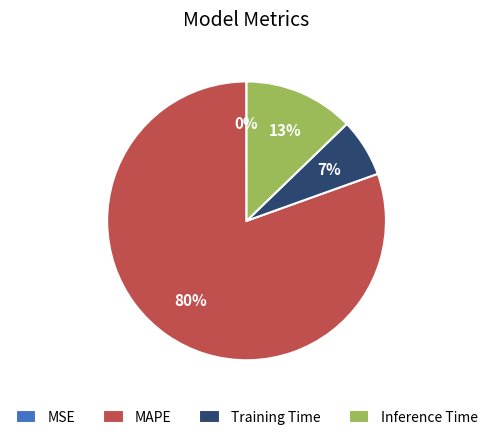

Is it true that MAPE is 92% of the pie?

False